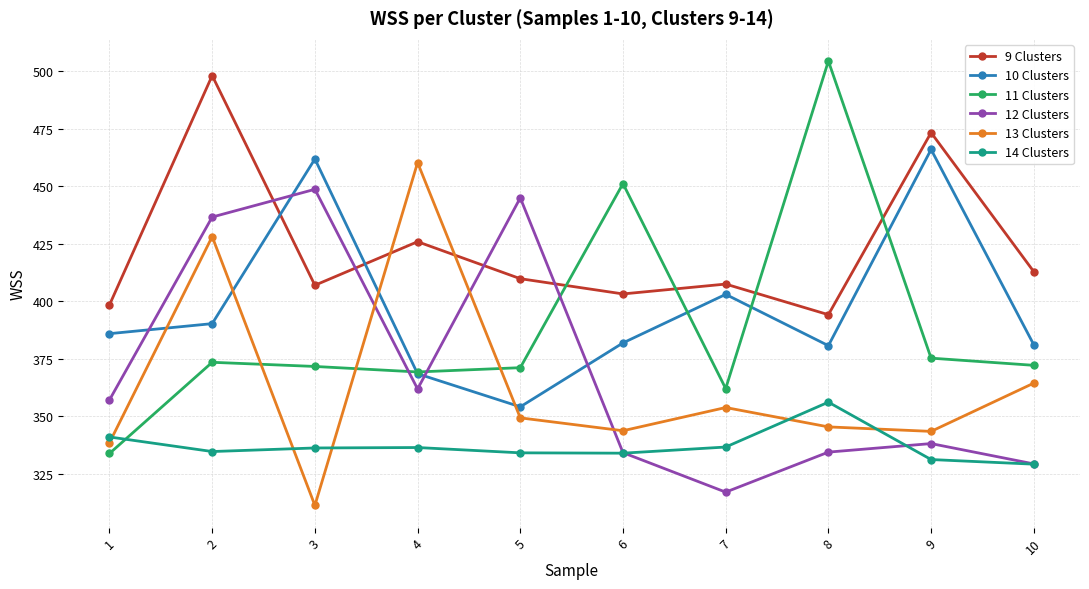

True or false: 14 Clusters and 9 Clusters cross at least once.

False